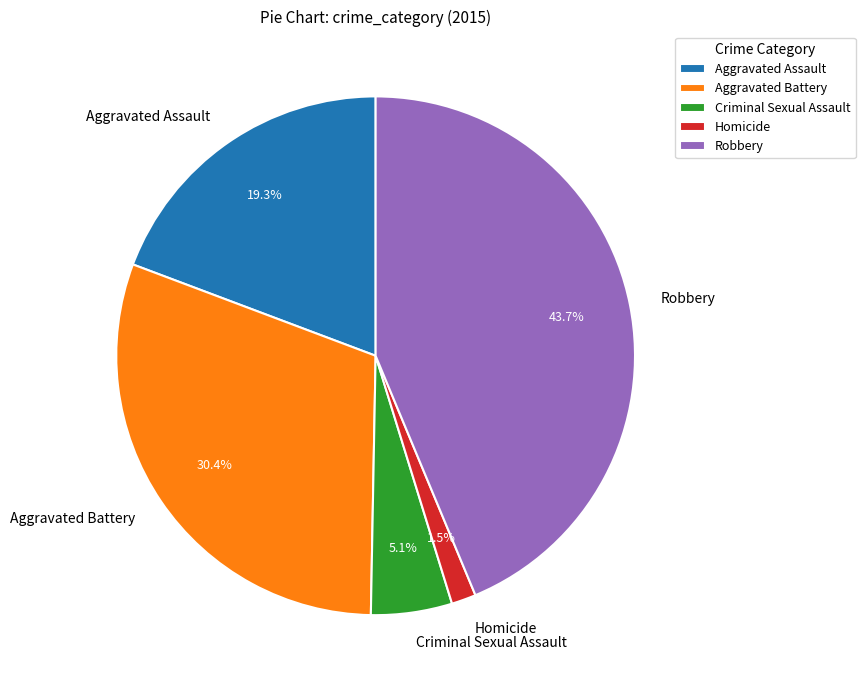

Which has a higher value, Robbery or Aggravated Battery?

Robbery